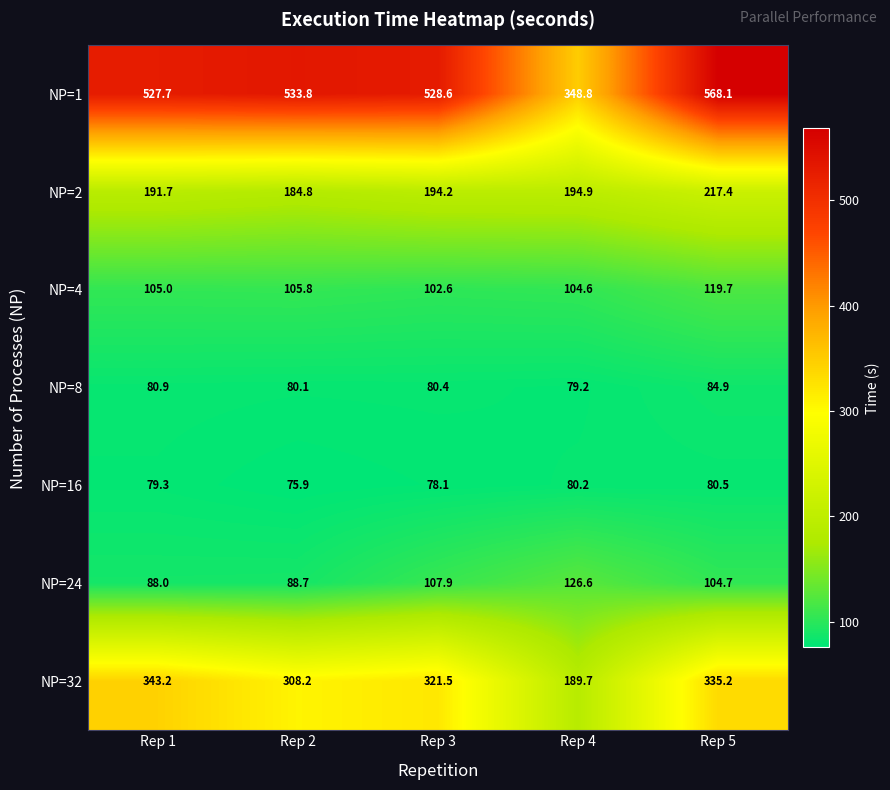

What is the greatest value displayed?

568.1